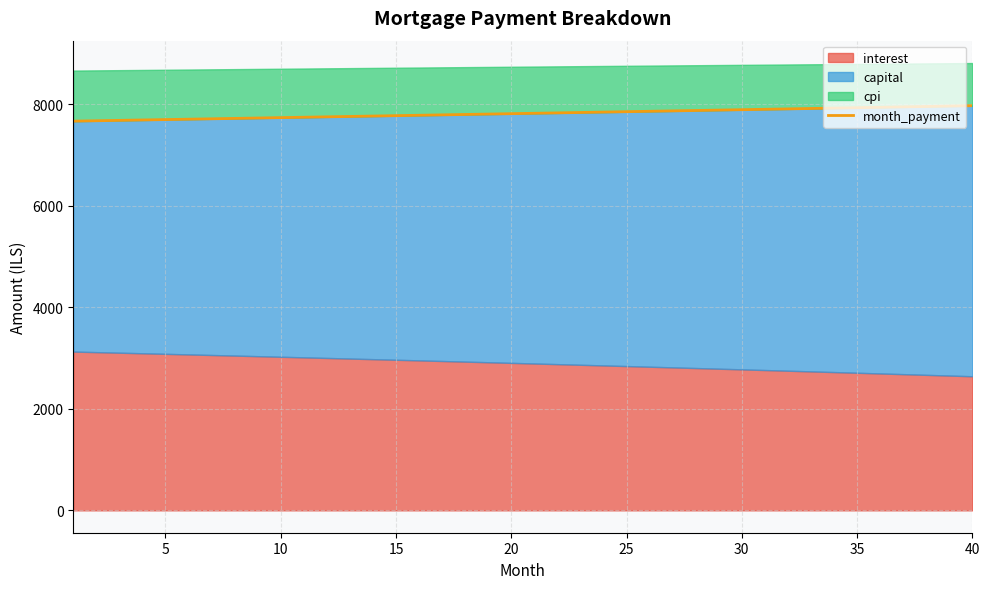

Does the chart display data point markers on the line(s)?

No